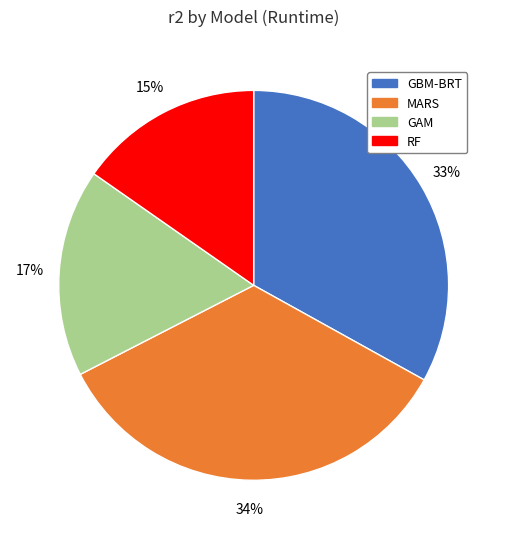

Does any single category account for the majority?

No